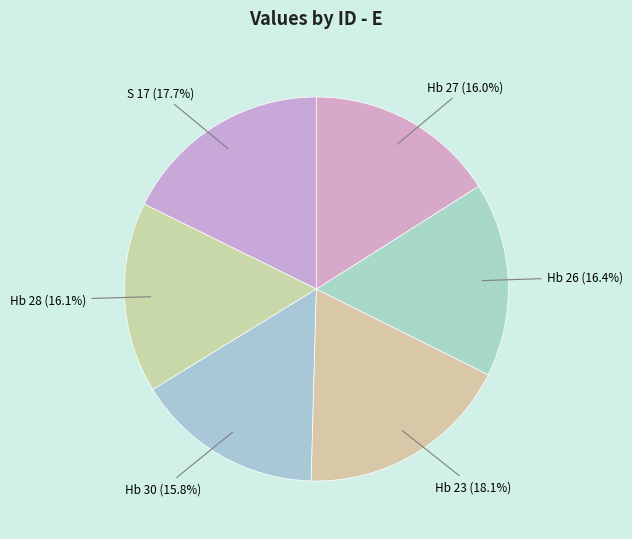

To the nearest percent, what is the combined percentage of Hb 26 and S 17?

34%